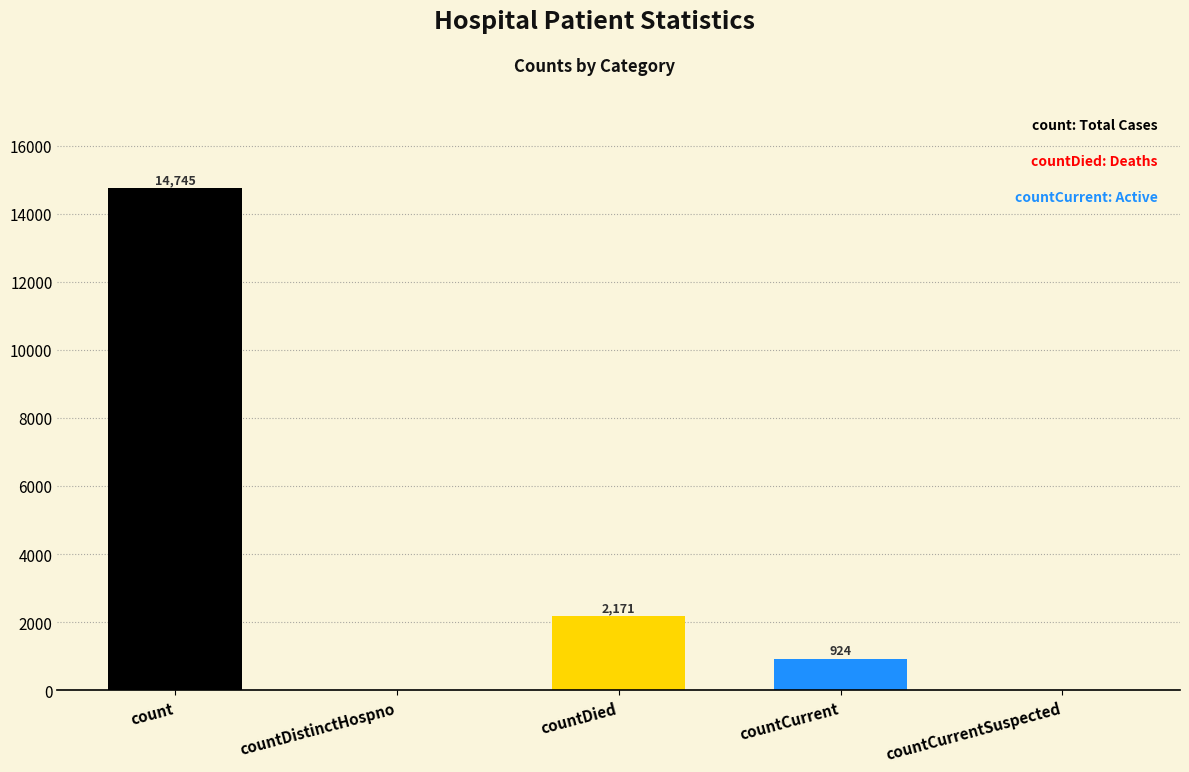

The value at countCurrentSuspected is -5140. True or false?

False